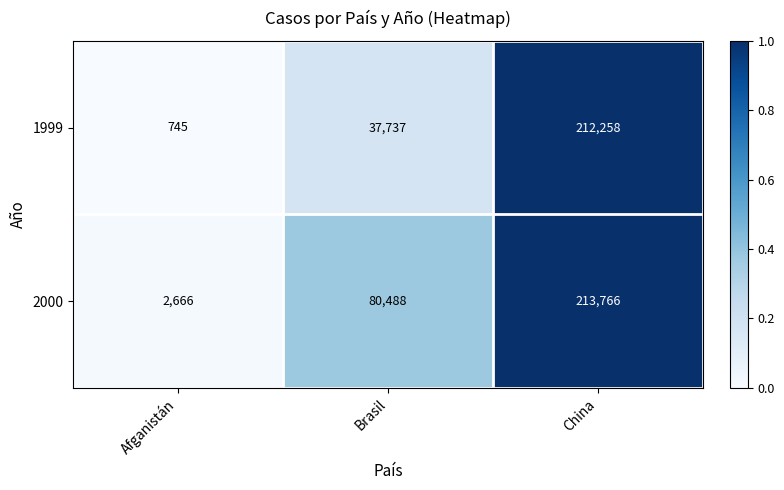

Reading right to left, what are all the values shown in this chart?

1999: 212258	37737	745
2000: 213766	80488	2666